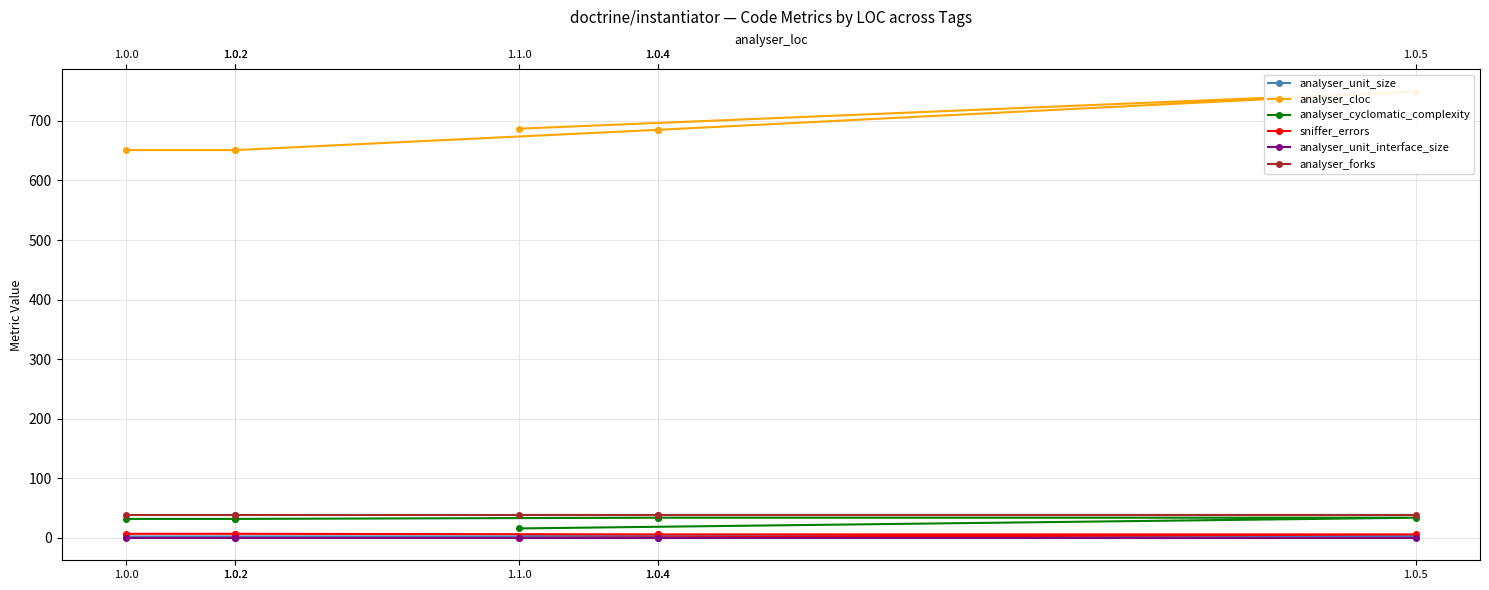

Which series has the largest total across all categories?

analyser_cloc